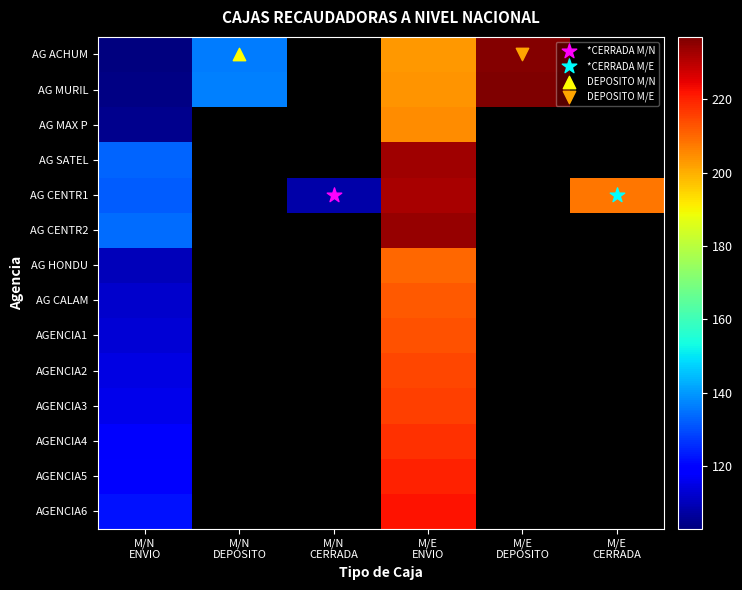

Is the value of AG CENTR2 at M/E CERRADA greater than the value of AG CALAM at M/E ENVIO?

No